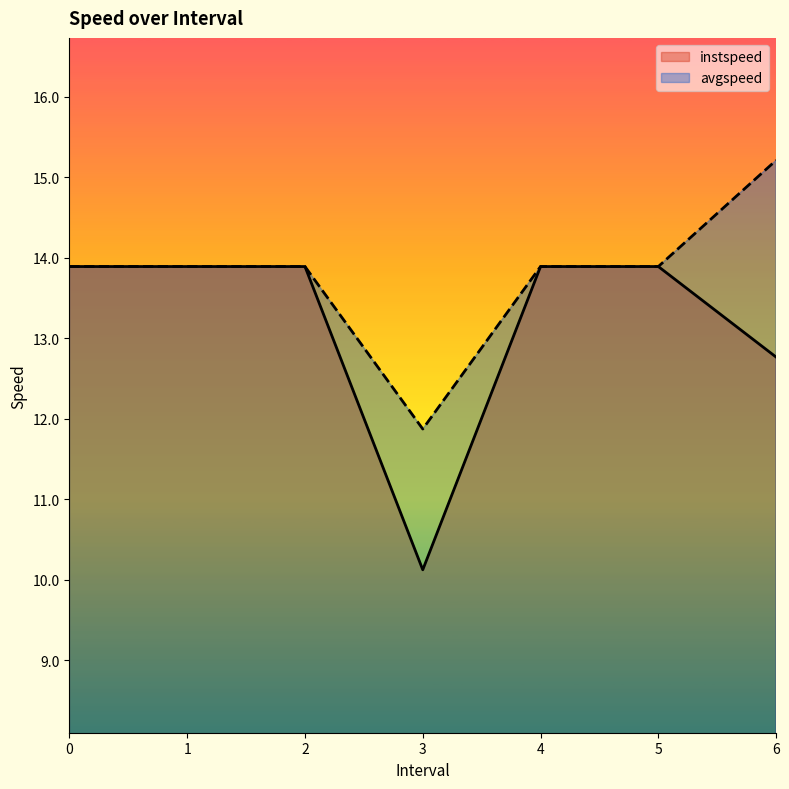

True or false: avgspeed and instspeed cross at least once.

False